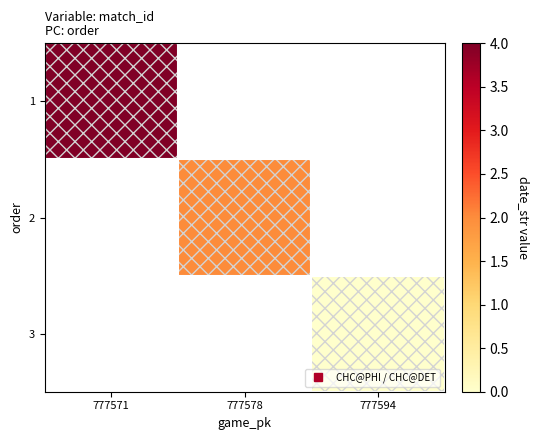

True or false: 2 has a value of 2.0 at 777578.

True